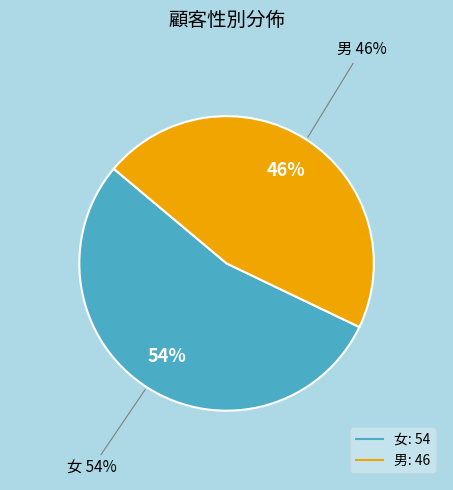

To the nearest percent, what portion does 男 represent?

46%